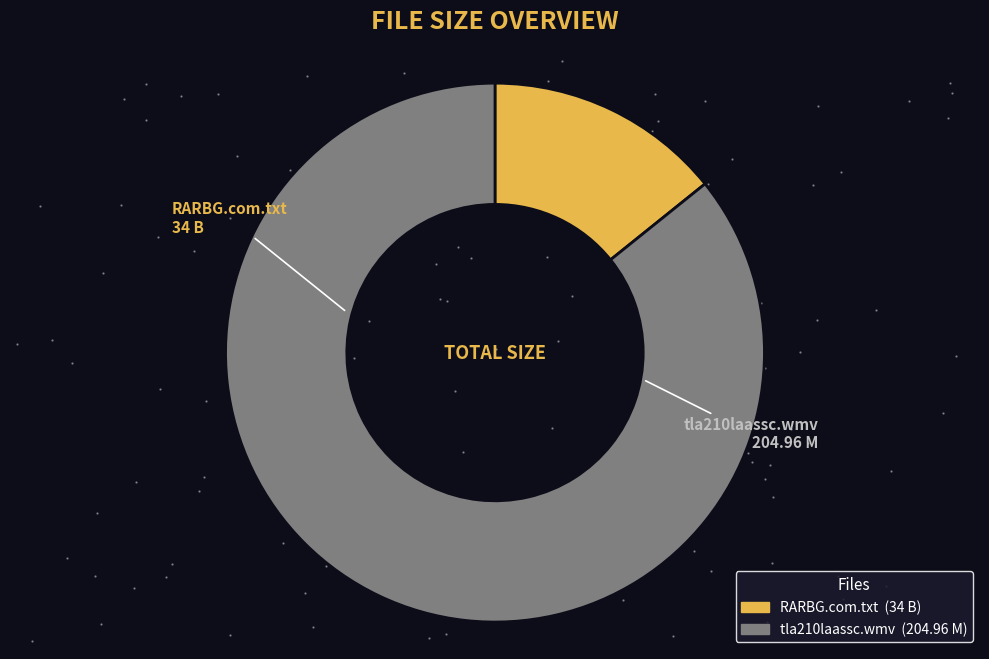

Combined, do RARBG.com.txt and tla210laassc.wmv account for over 50%?

Yes